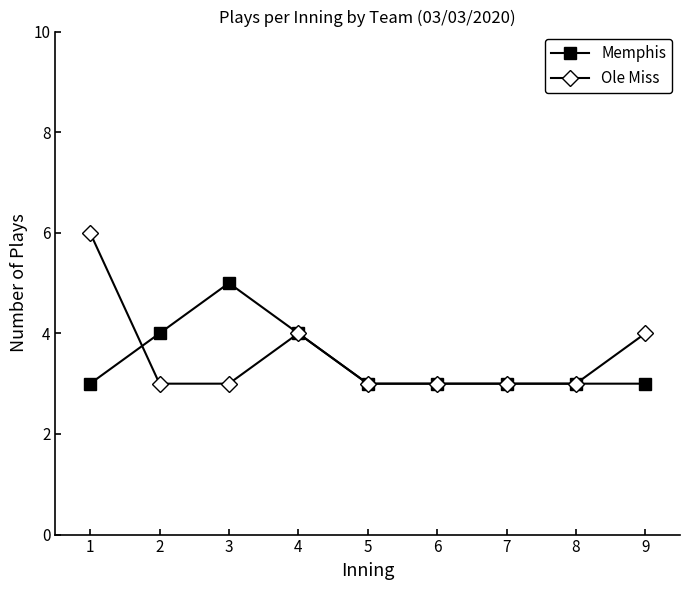

True or false: Memphis has a value of 5 at 5.

False